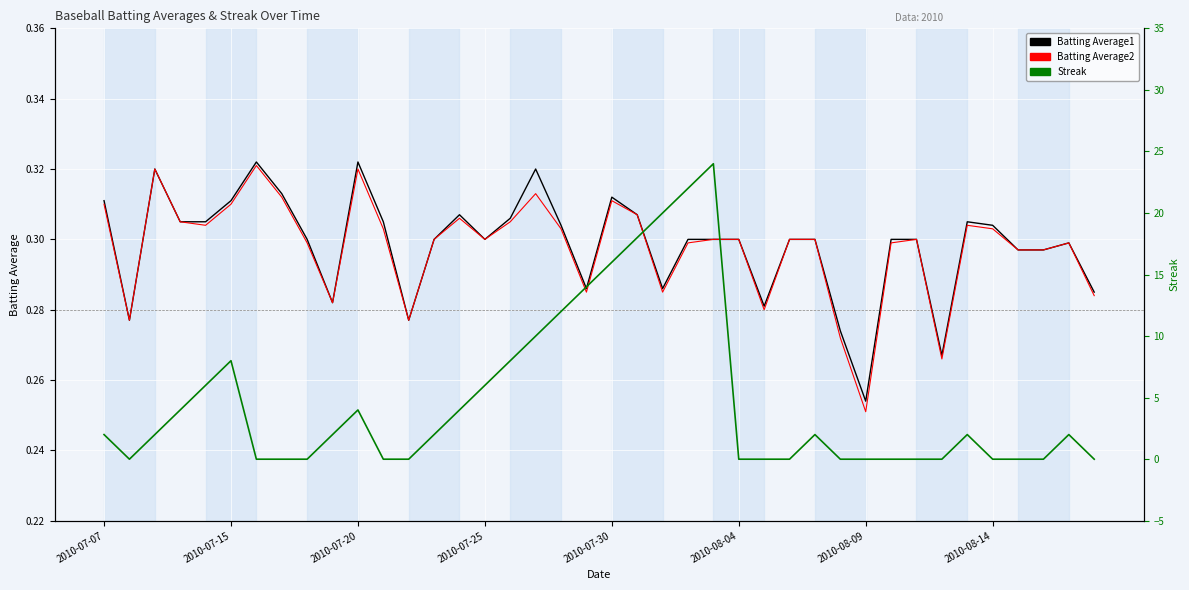

In Streak, how many points are higher than both neighbors (excluding endpoints)?

6